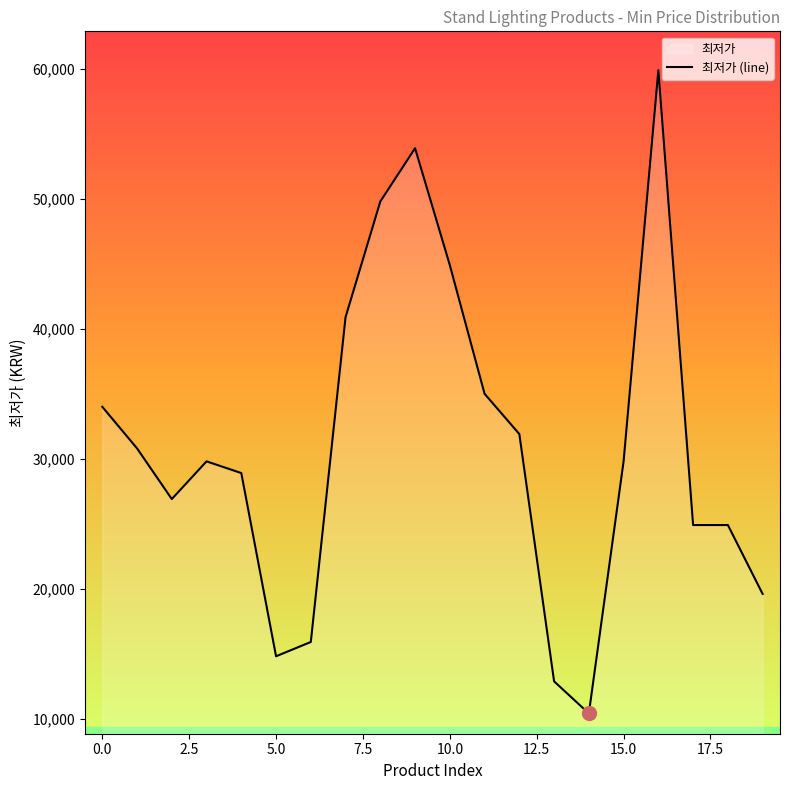

What is the difference between the maximum and minimum values?

49500